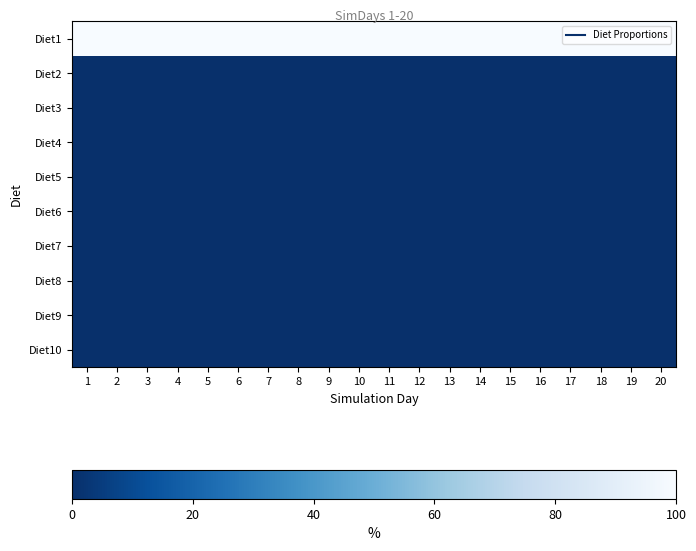

Reading left to right, extract all data points from this chart.

Diet1: 1=1	2=1	3=1	4=1	5=1	6=1	7=1	8=1	9=1	10=1	11=1	12=1	13=1	14=1	15=1	16=1	17=1	18=1	19=1	20=1
Diet2: 1=0	2=0	3=0	4=0	5=0	6=0	7=0	8=0	9=0	10=0	11=0	12=0	13=0	14=0	15=0	16=0	17=0	18=0	19=0	20=0
Diet3: 1=0	2=0	3=0	4=0	5=0	6=0	7=0	8=0	9=0	10=0	11=0	12=0	13=0	14=0	15=0	16=0	17=0	18=0	19=0	20=0
Diet4: 1=0	2=0	3=0	4=0	5=0	6=0	7=0	8=0	9=0	10=0	11=0	12=0	13=0	14=0	15=0	16=0	17=0	18=0	19=0	20=0
Diet5: 1=0	2=0	3=0	4=0	5=0	6=0	7=0	8=0	9=0	10=0	11=0	12=0	13=0	14=0	15=0	16=0	17=0	18=0	19=0	20=0
Diet6: 1=0	2=0	3=0	4=0	5=0	6=0	7=0	8=0	9=0	10=0	11=0	12=0	13=0	14=0	15=0	16=0	17=0	18=0	19=0	20=0
Diet7: 1=0	2=0	3=0	4=0	5=0	6=0	7=0	8=0	9=0	10=0	11=0	12=0	13=0	14=0	15=0	16=0	17=0	18=0	19=0	20=0
Diet8: 1=0	2=0	3=0	4=0	5=0	6=0	7=0	8=0	9=0	10=0	11=0	12=0	13=0	14=0	15=0	16=0	17=0	18=0	19=0	20=0
Diet9: 1=0	2=0	3=0	4=0	5=0	6=0	7=0	8=0	9=0	10=0	11=0	12=0	13=0	14=0	15=0	16=0	17=0	18=0	19=0	20=0
Diet10: 1=0	2=0	3=0	4=0	5=0	6=0	7=0	8=0	9=0	10=0	11=0	12=0	13=0	14=0	15=0	16=0	17=0	18=0	19=0	20=0